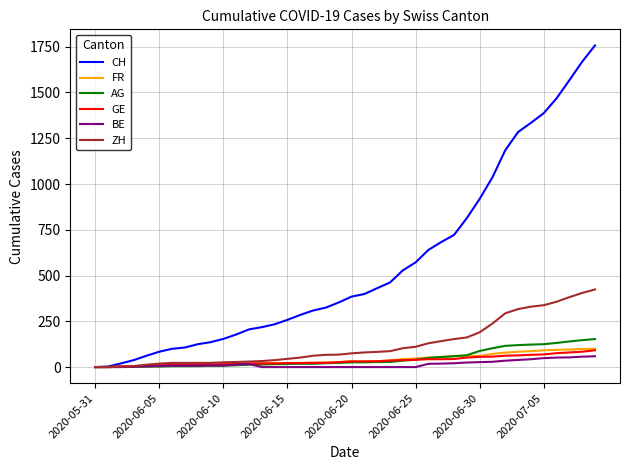

Which series has the largest range (max minus min)?

CH